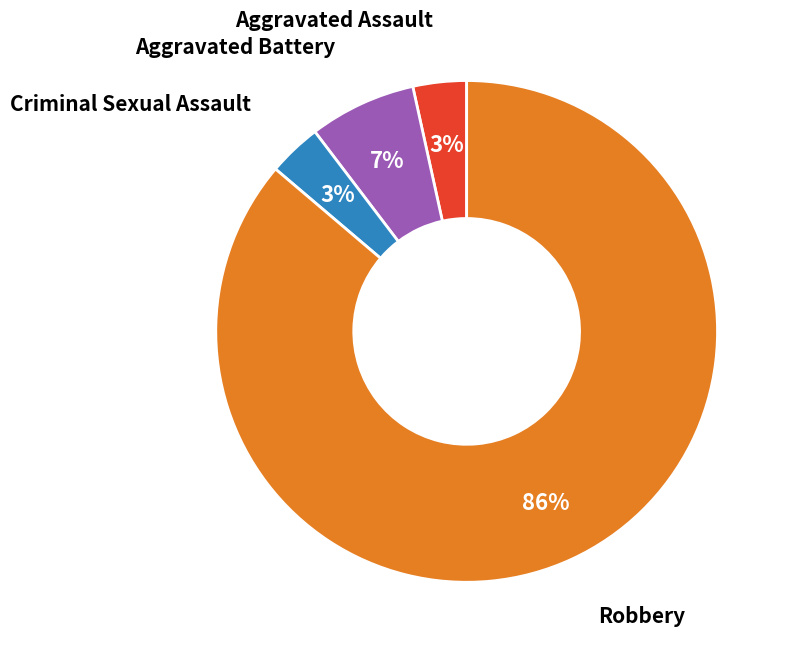

How many segments does this pie chart have?

4